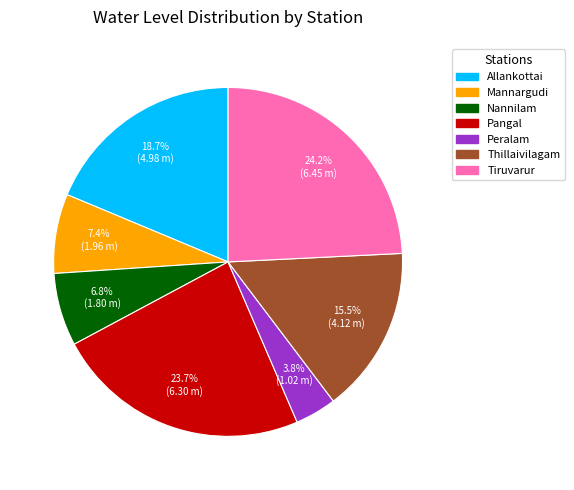

Approximately how many times larger is the value at Pangal compared to Tiruvarur?

1.0